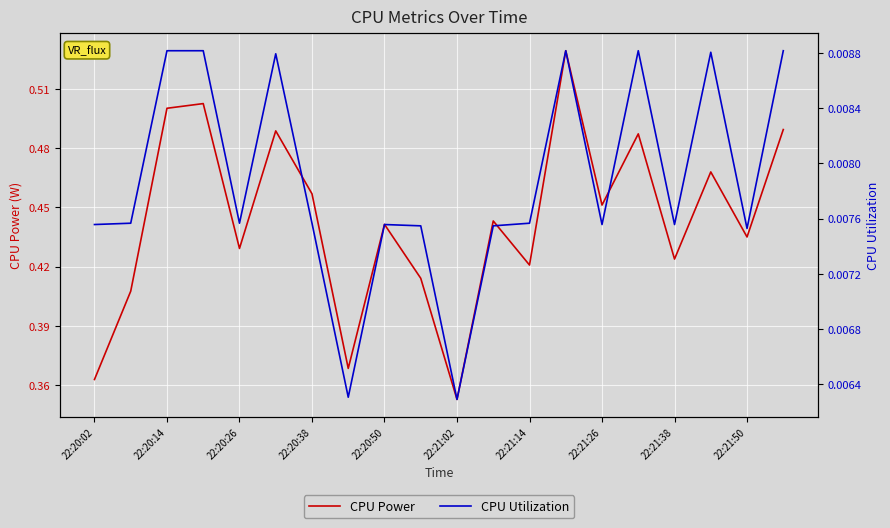

Count the CPU Power values in the range 0 to 1.

20